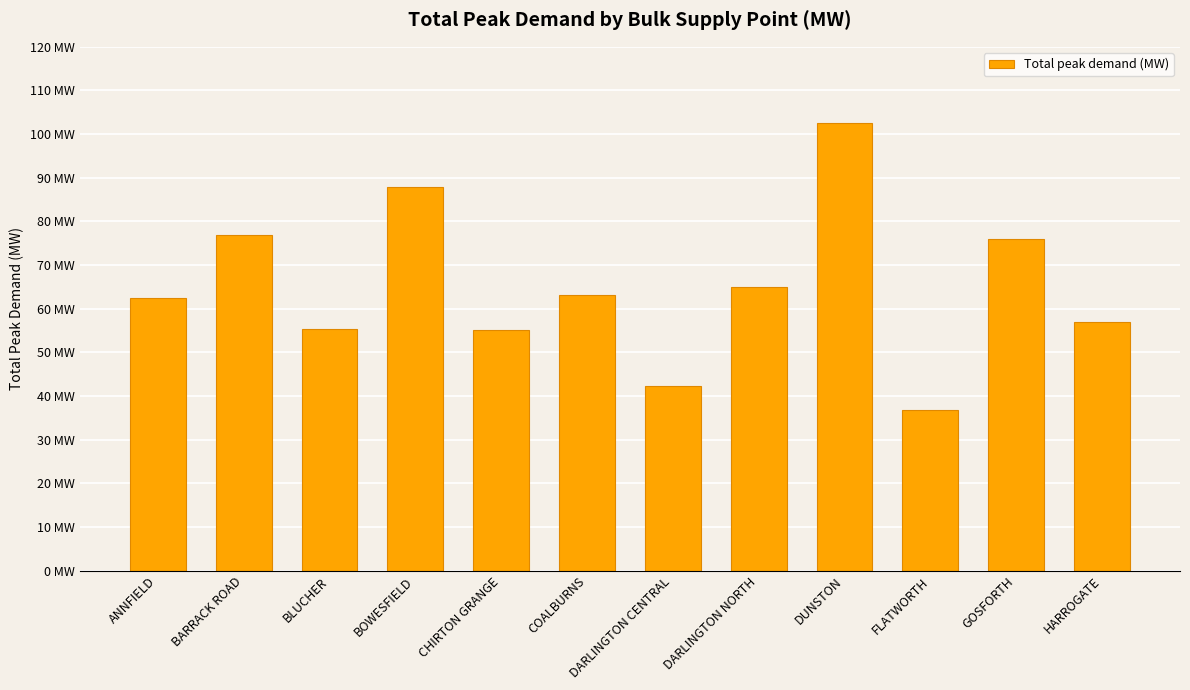

What is the minimum value shown in the chart?

36.8